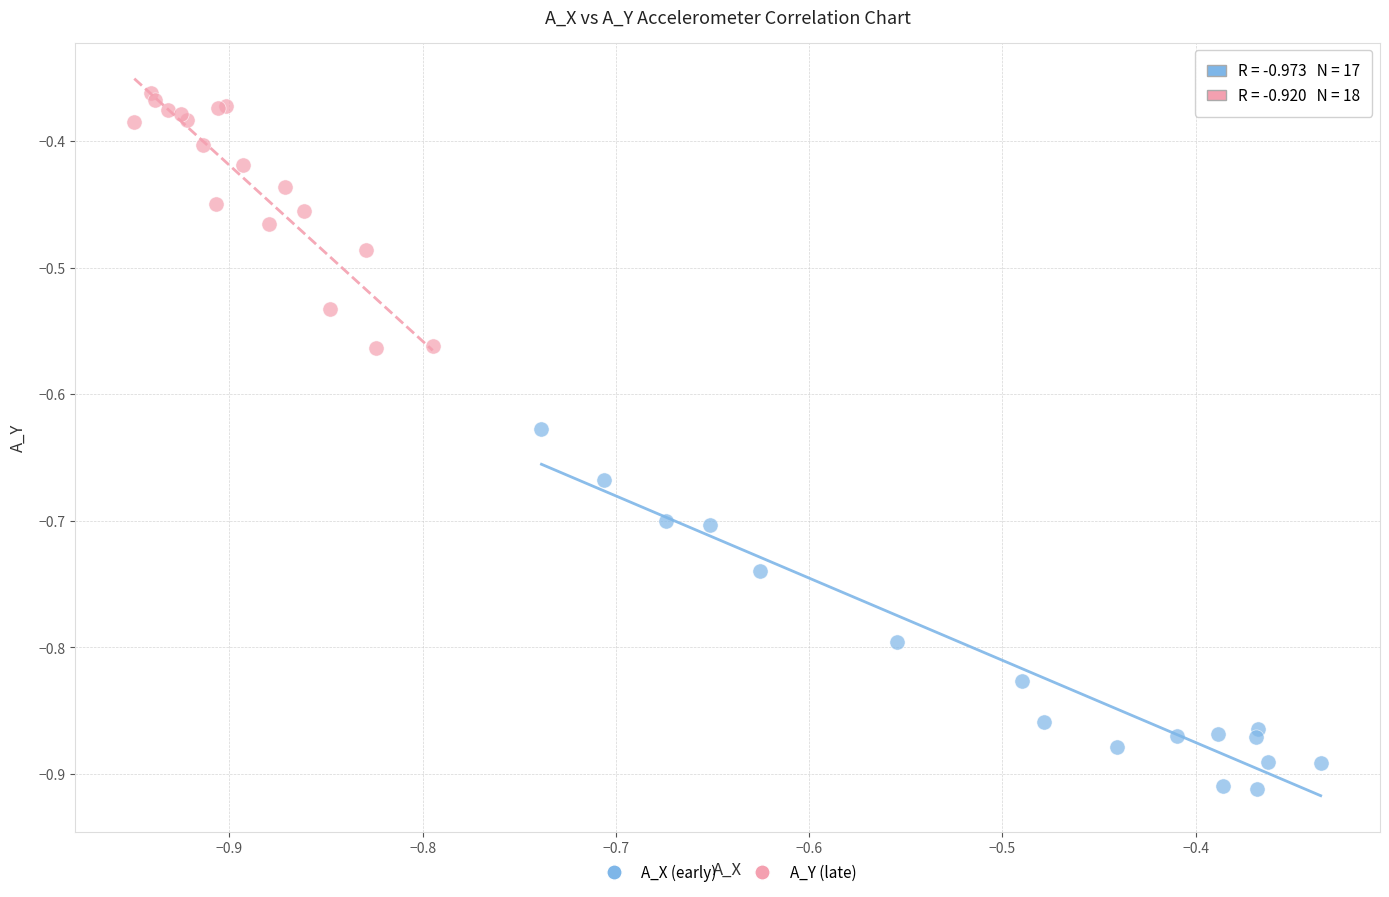

What are all the series names shown in the legend?

A_X (early), A_Y (late)